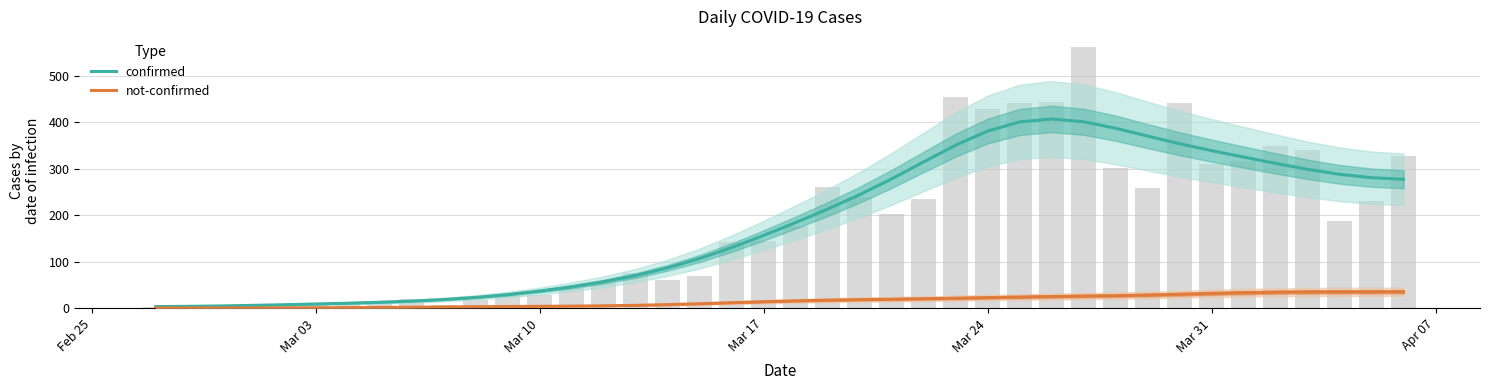

At which label does not-confirmed reach its minimum?

Mar 03